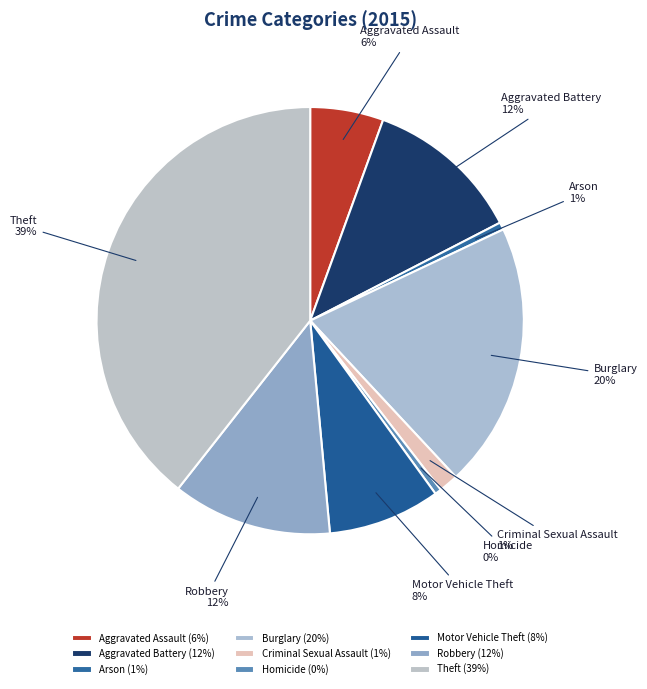

Count the number of slices in the pie.

9